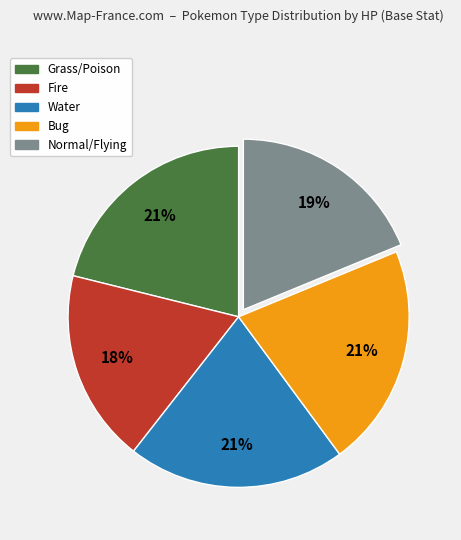

To the nearest percent, what percentage of the pie is Fire?

18%